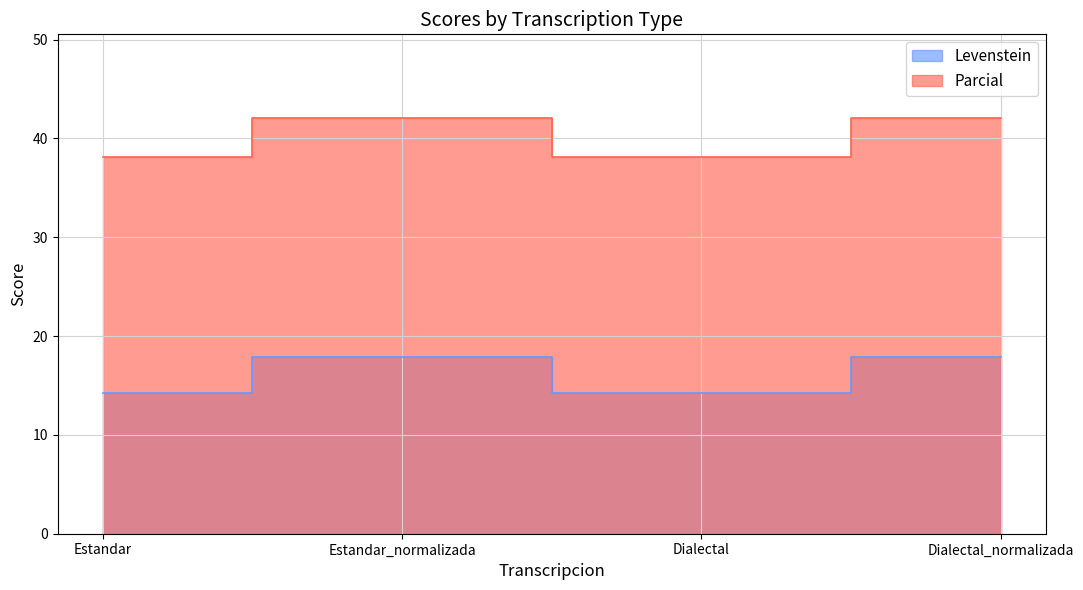

True or false: Levenstein has a value of 14.3 at Dialectal.

True